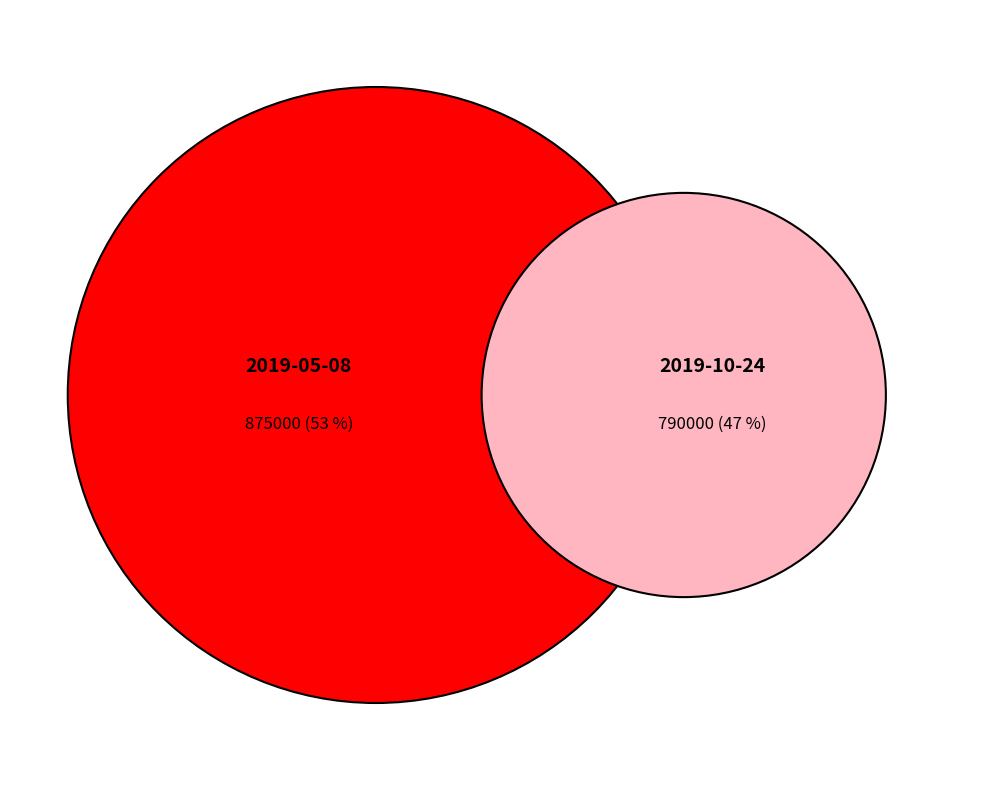

What portion of the pie excludes 2019-05-08?

47.4%